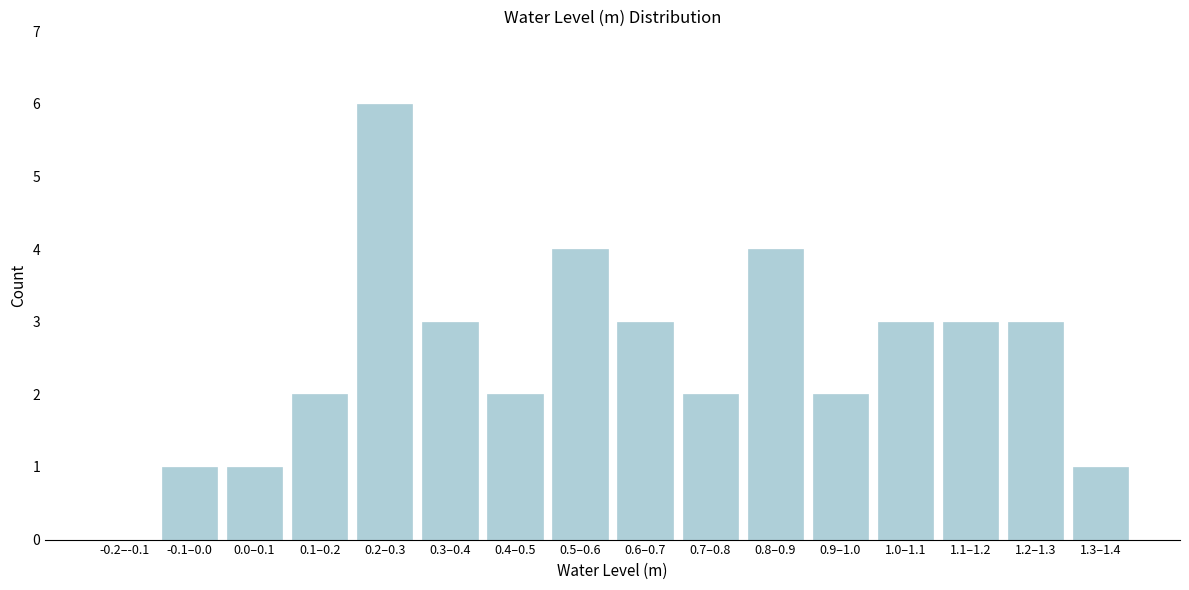

Reading right to left, extract all data points from this chart.

1.3–1.4=1	1.2–1.3=3	1.1–1.2=3	1.0–1.1=3	0.9–1.0=2	0.8–0.9=4	0.7–0.8=2	0.6–0.7=3	0.5–0.6=4	0.4–0.5=2	0.3–0.4=3	0.2–0.3=6	0.1–0.2=2	0.0–0.1=1	-0.1–0.0=1	-0.2–-0.1=0